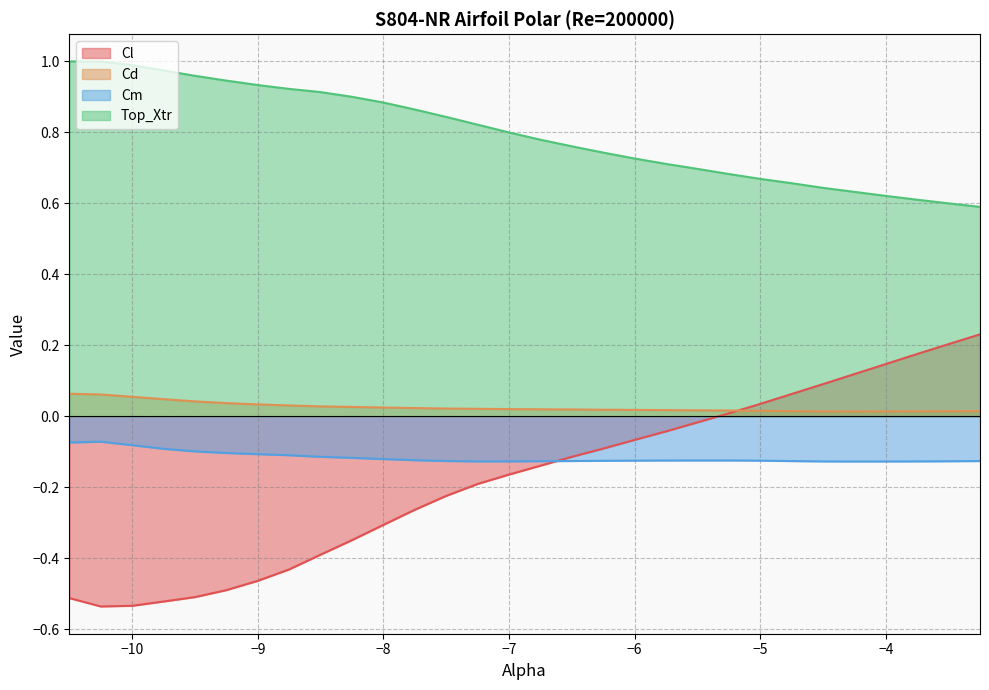

True or false: Cl and Cm intersect in this chart.

True